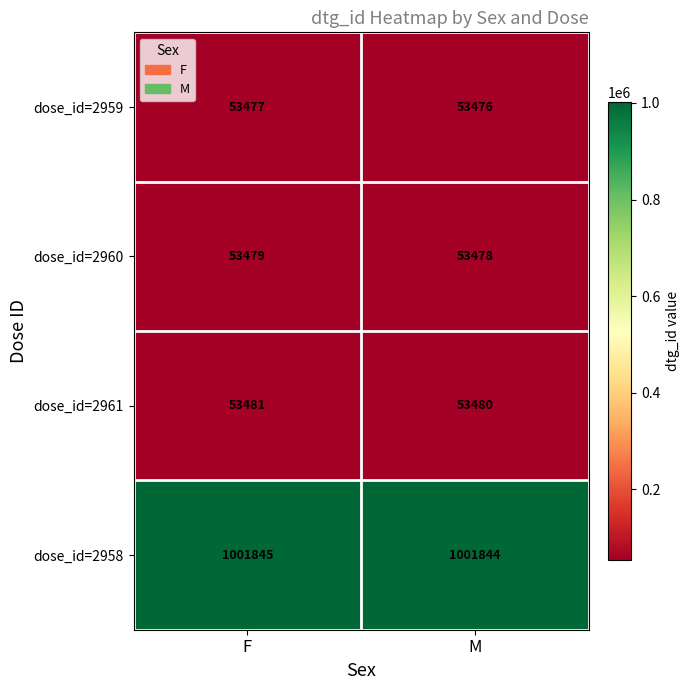

True or false: dose_id=2960 has a value of 23227 at F.

False